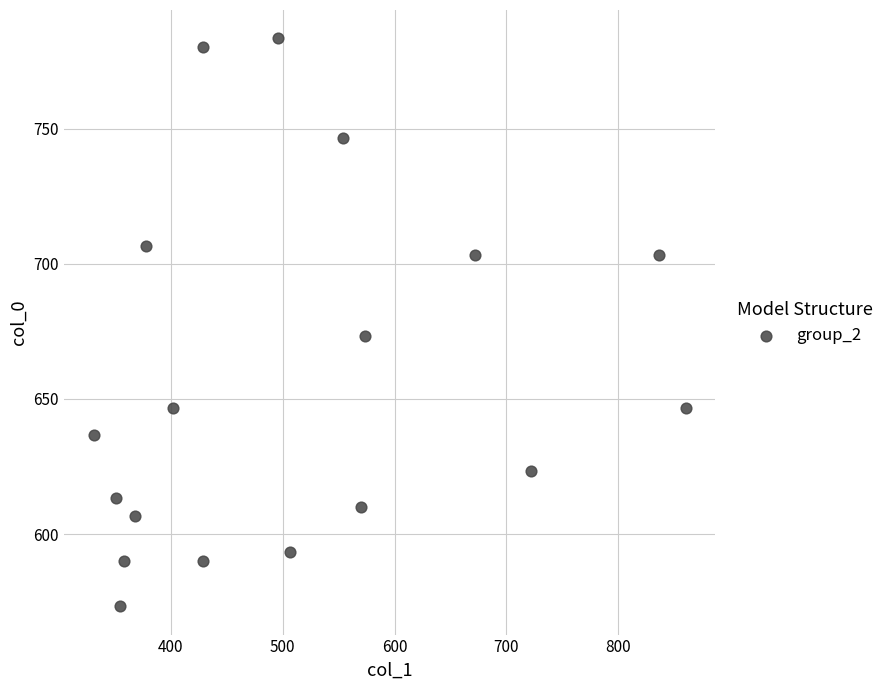

What Y value in the scatter plot is closest to 678?

673.3